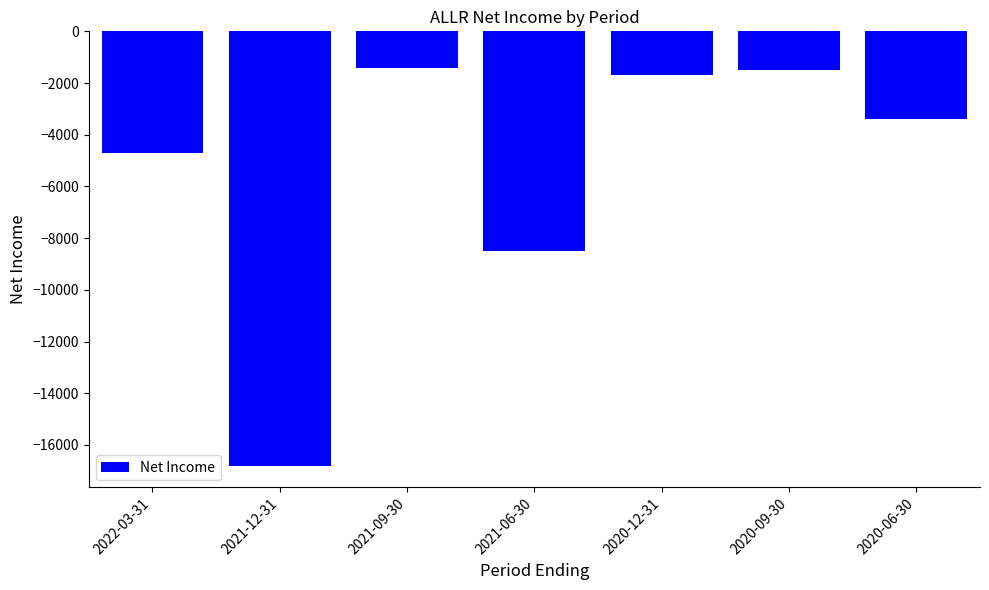

At which label is the value closest to -9100?

2021-06-30